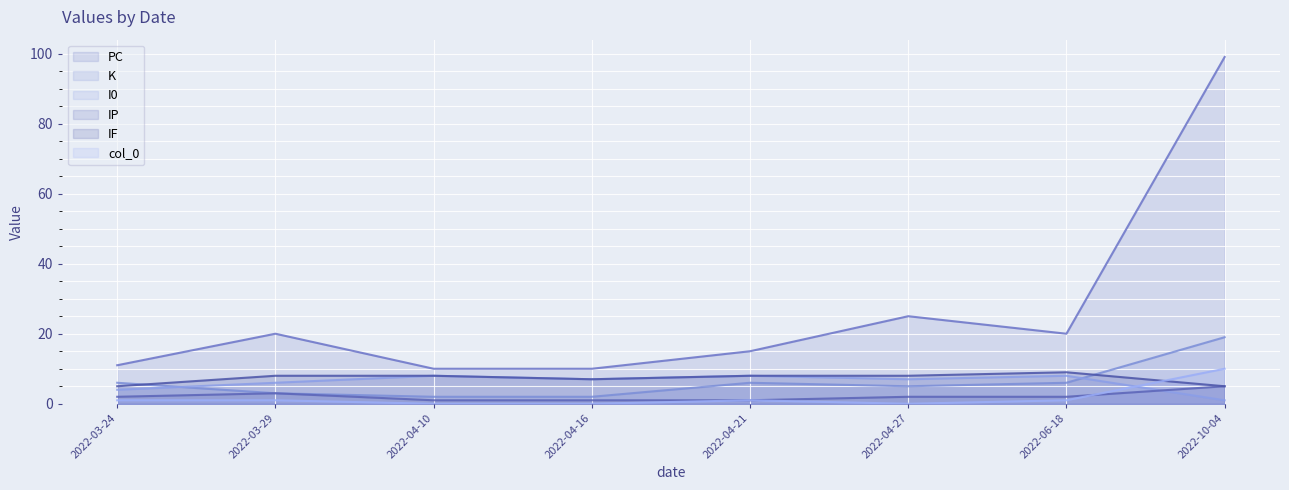

True or false: K has a value of 19 at 2022-10-04.

True